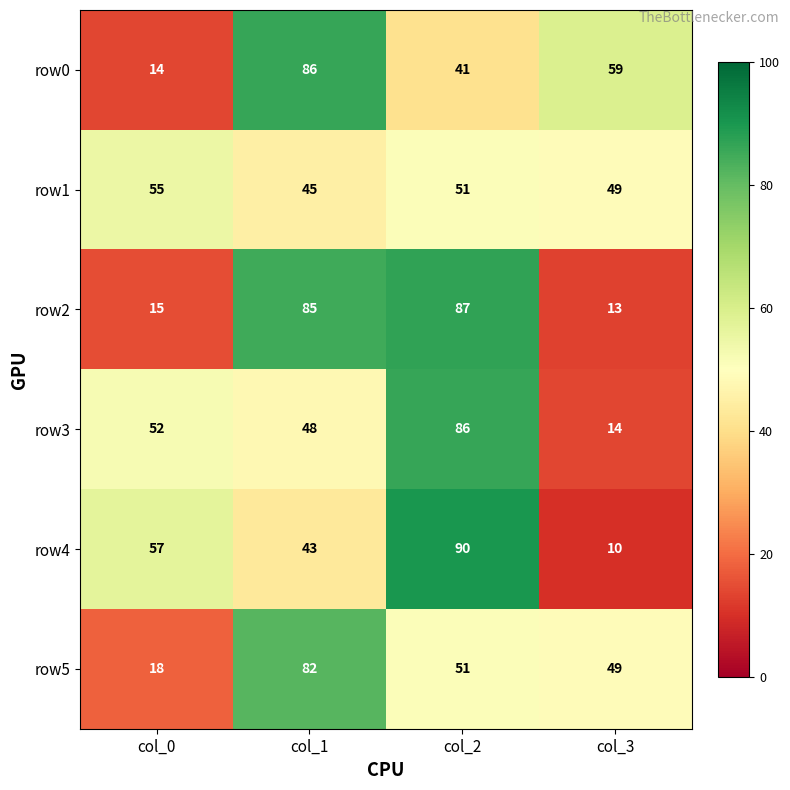

Count the row0 values in the range 41 to 86.

3